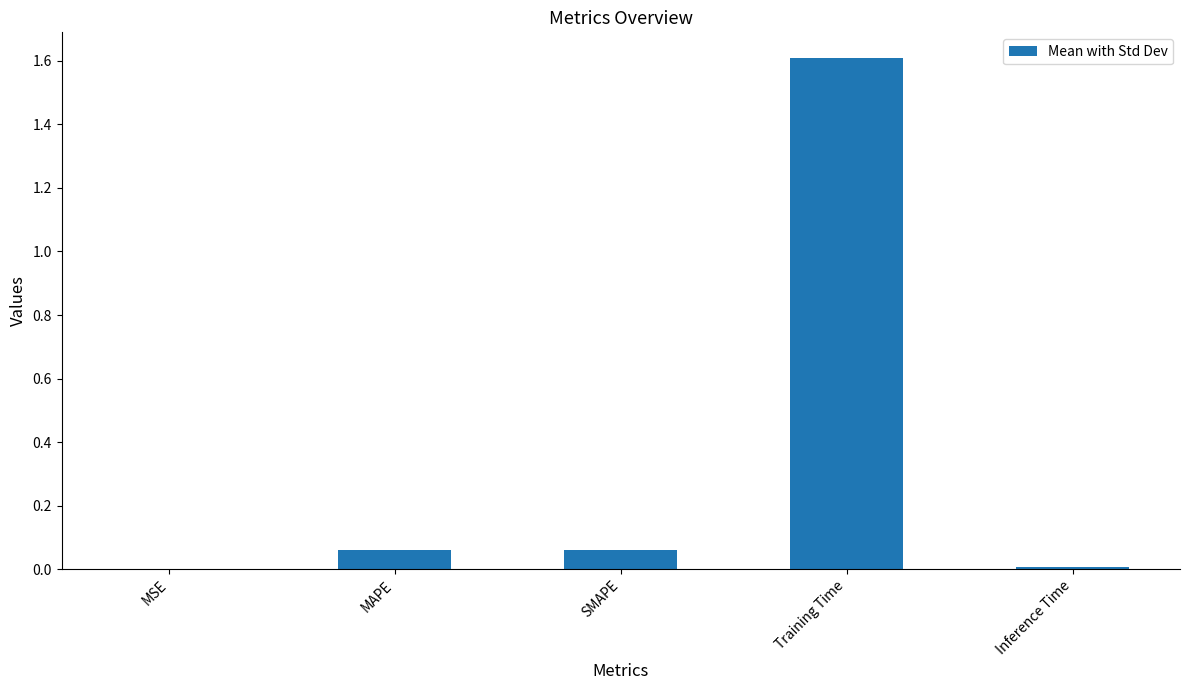

Which has a higher value, Inference Time or MAPE?

MAPE